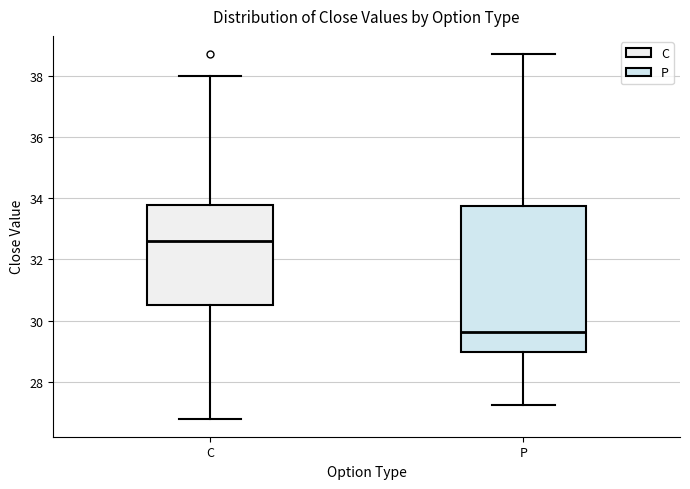

Reading left to right, transcribe this box plot: for each box, give where its median line is, the range the box spans, and where its two whiskers end, as read against the y-axis. The values are not printed on the chart, so give them approximately, as read against the axis.

C: median 32.6, box 30.6 to 33.8, whiskers 26.8 to 38.0
P: median 29.6, box 29.0 to 33.8, whiskers 27.2 to 38.8